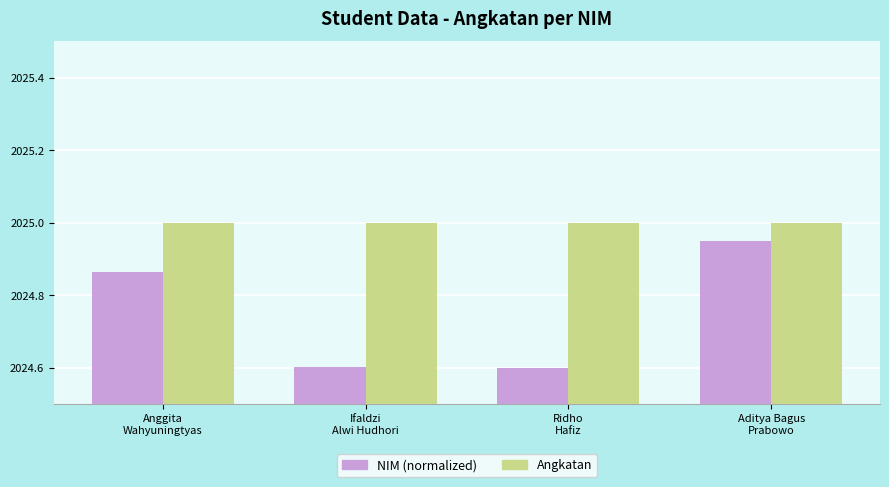

What value does the NIM (normalized) series have at Ifaldzi
Alwi Hudhori?

2024.6